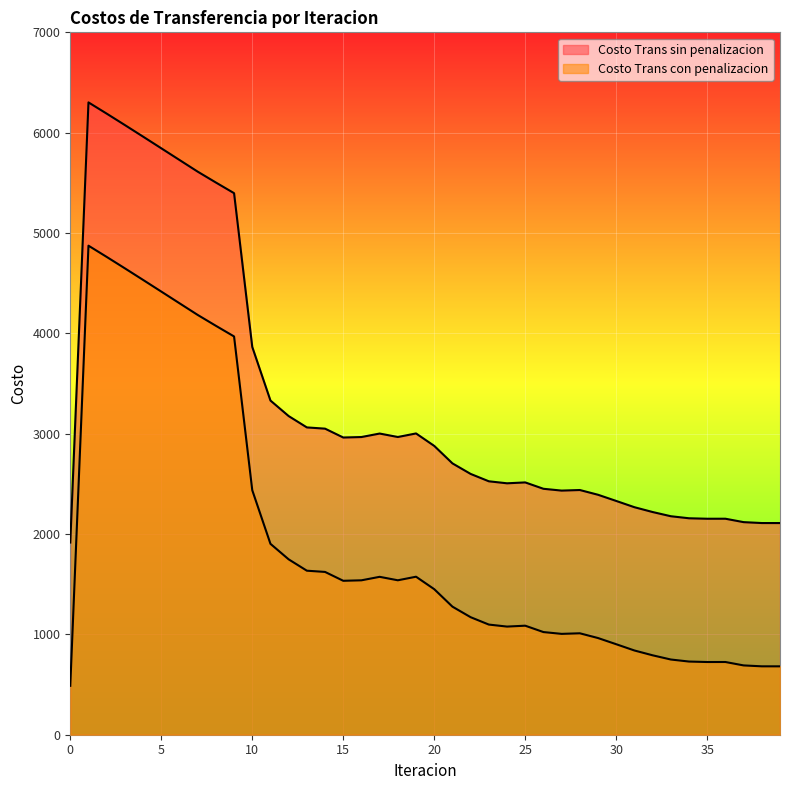

Which series has the largest total across all categories?

Costo Trans sin penalizacion